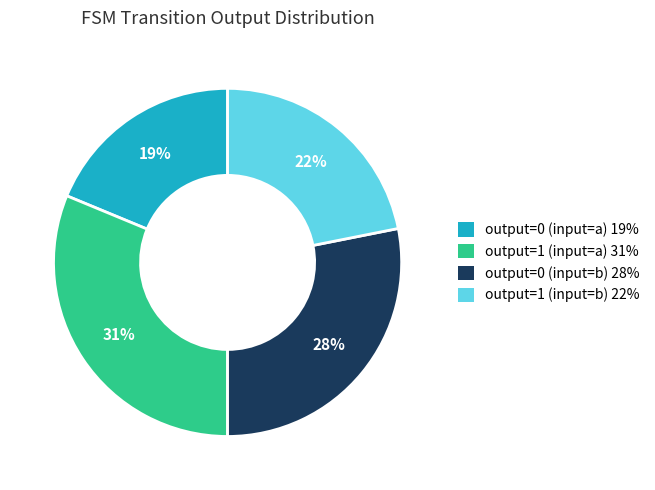

To the nearest percent, what is the difference between the largest and smallest slice percentages?

12%